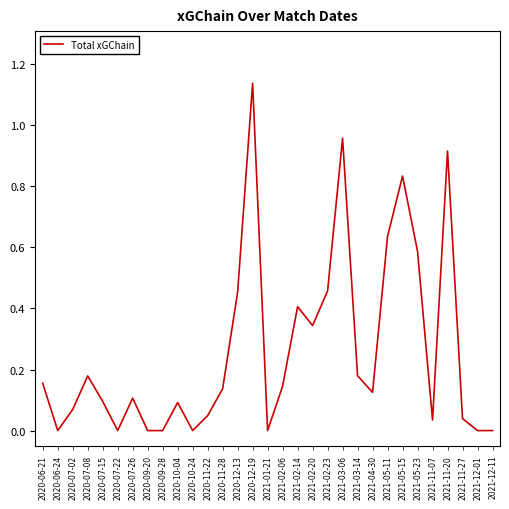

The value at 2021-12-11 is 0.0. True or false?

True